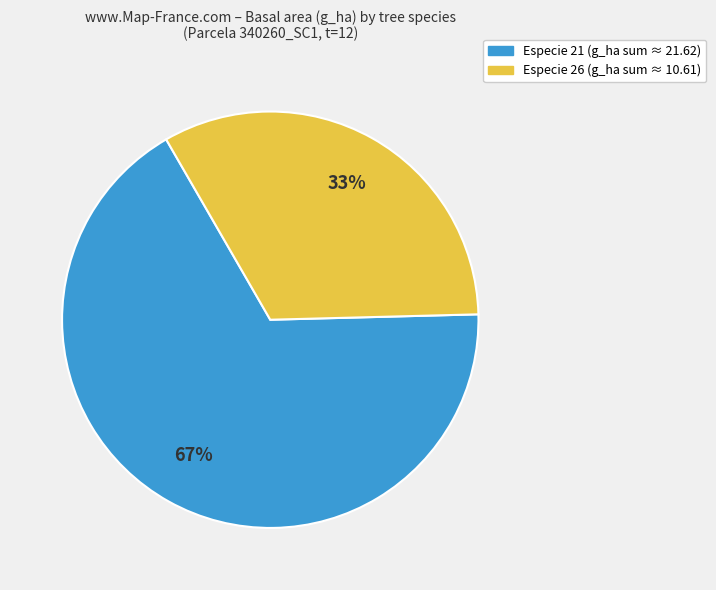

To the nearest percent, what is the average slice percentage?

50%